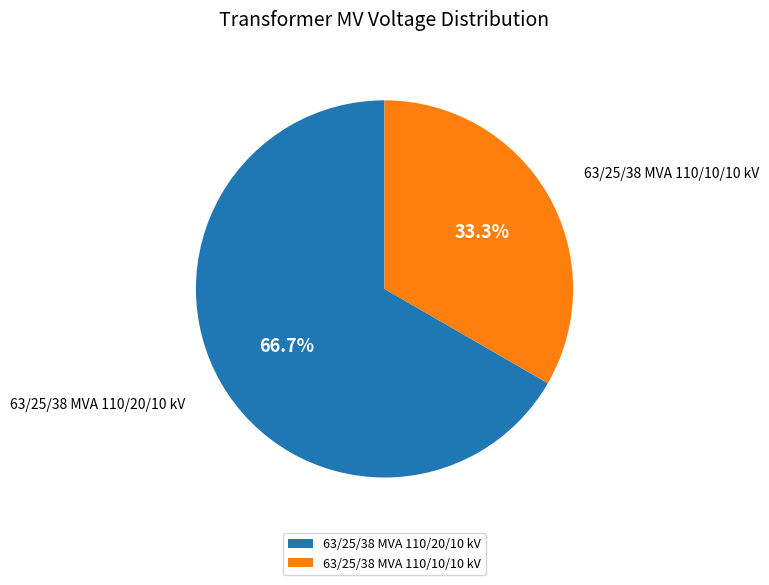

Rank the categories by value from highest to lowest.

63/25/38 MVA 110/20/10 kV, 63/25/38 MVA 110/10/10 kV